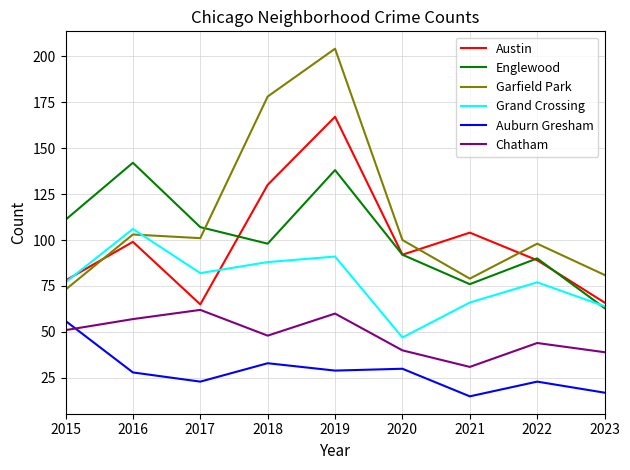

Is this an area chart (filled region under the line)?

No